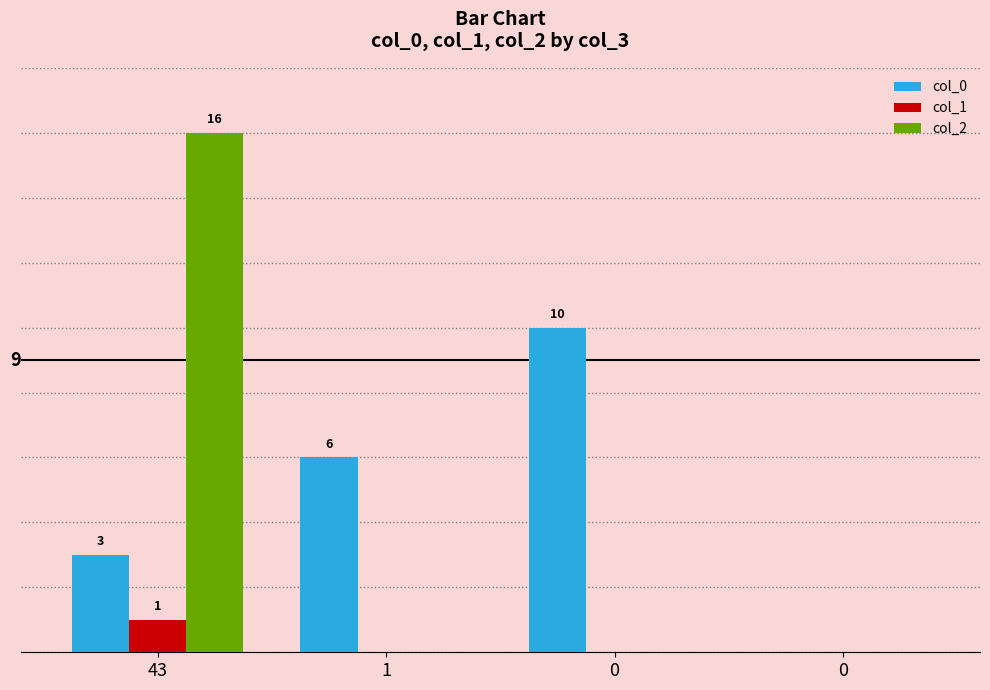

What is the total value across all series at 1?

6